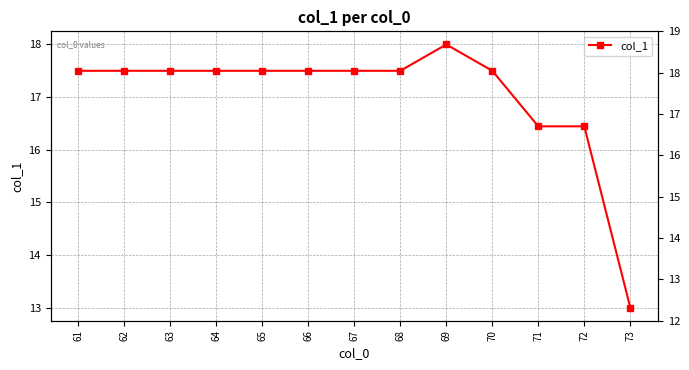

List the labels in order of value, largest first.

69, 61, 62, 63, 64, 65, 66, 67, 68, 70, 71, 72, 73